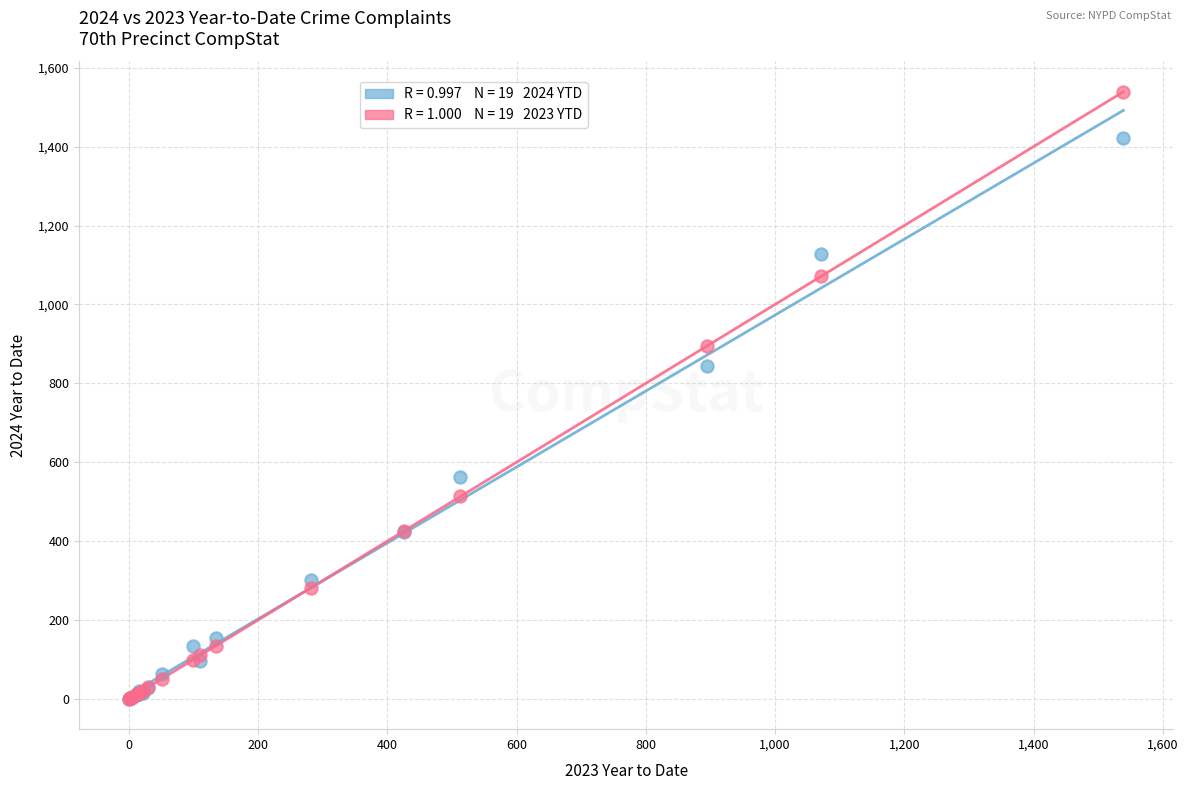

Across all series, what Y value is closest to 769?

845